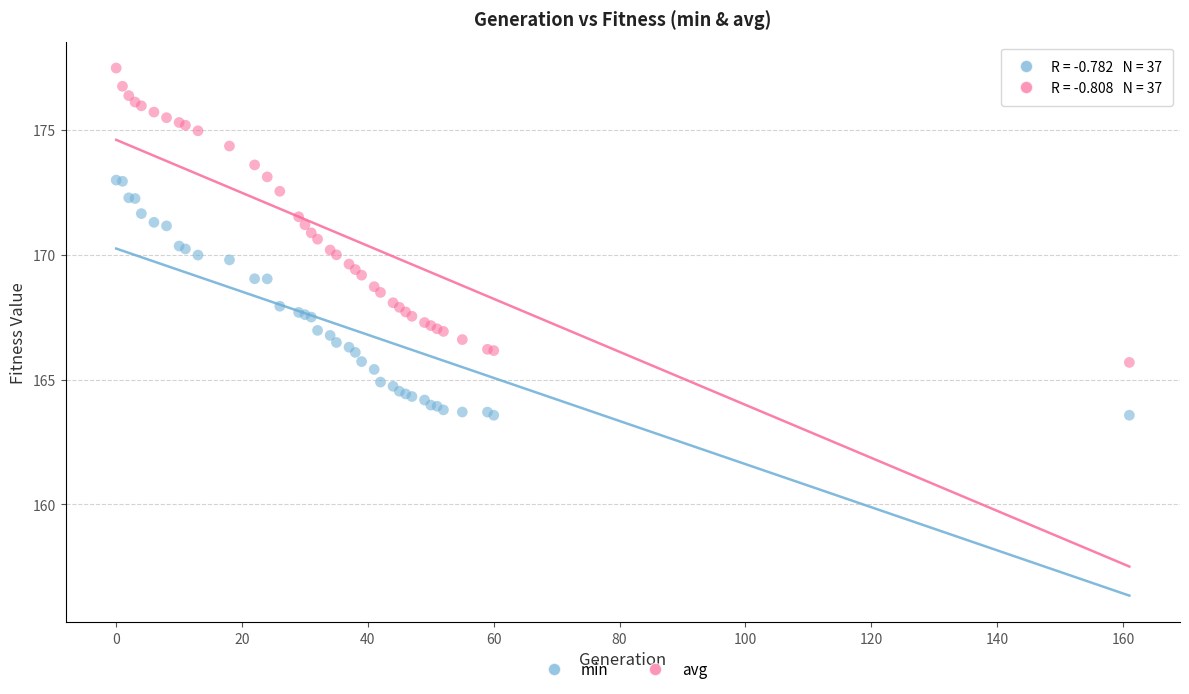

Which series contains the highest Y value?

avg